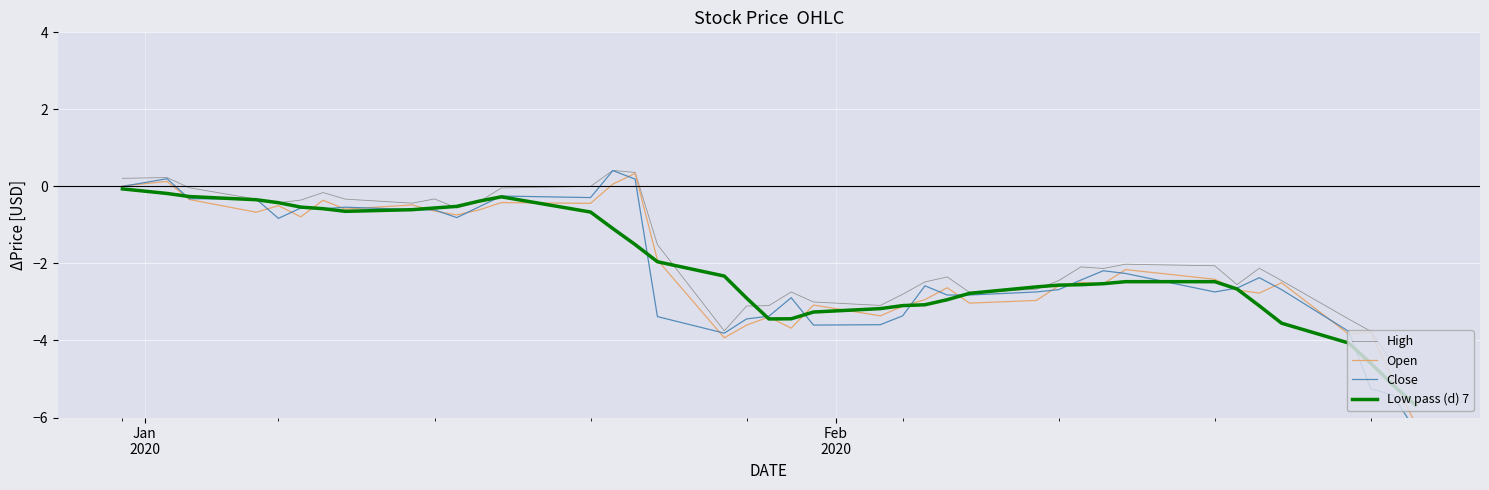

What is the minimum value for Low pass (d) 7?

-5.7